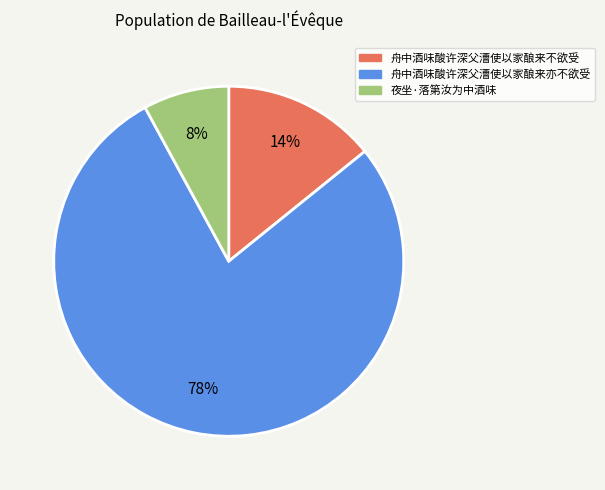

Is it true that 舟中酒味酸许深父漕使以家酿来亦不欲受 is 78% of the pie?

True